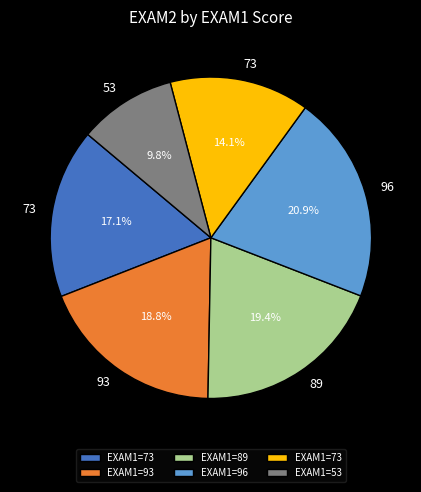

Is there a majority slice in this chart?

No